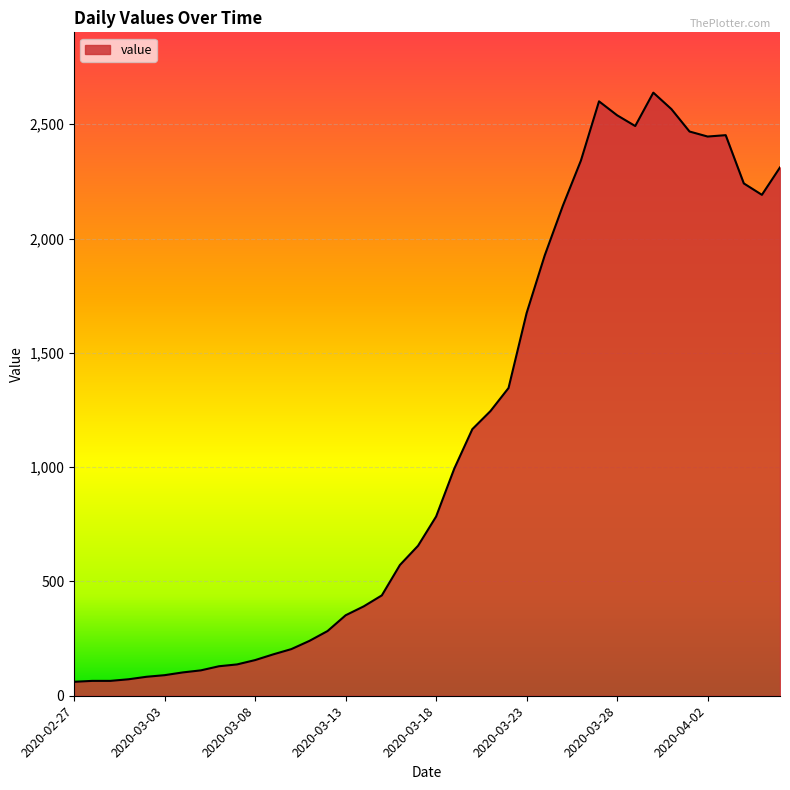

What is the smallest value displayed?

61